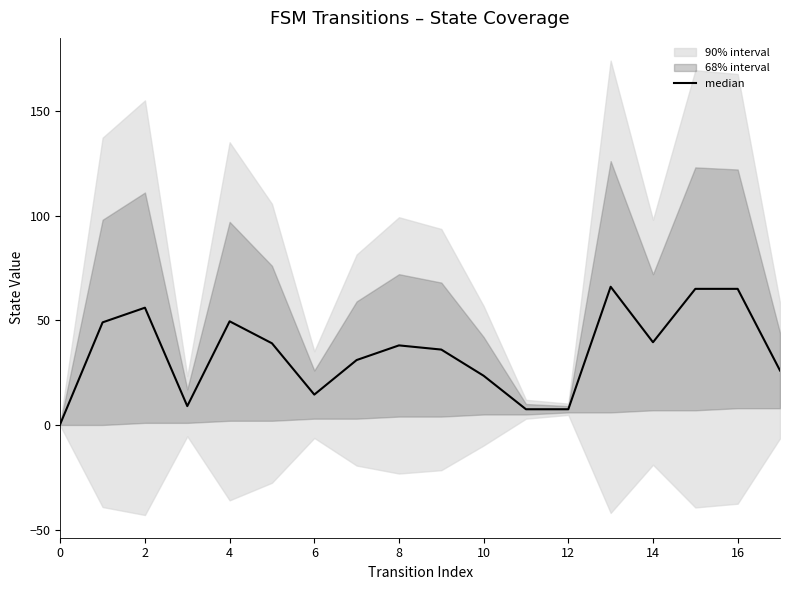

Reading left to right, transcribe all the data shown in this chart.

0.5	49.0	56.0	9.0	49.5	39.0	14.5	31.0	38.0	36.0	23.5	7.5	7.5	66.0	39.5	65.0	65.0	26.0